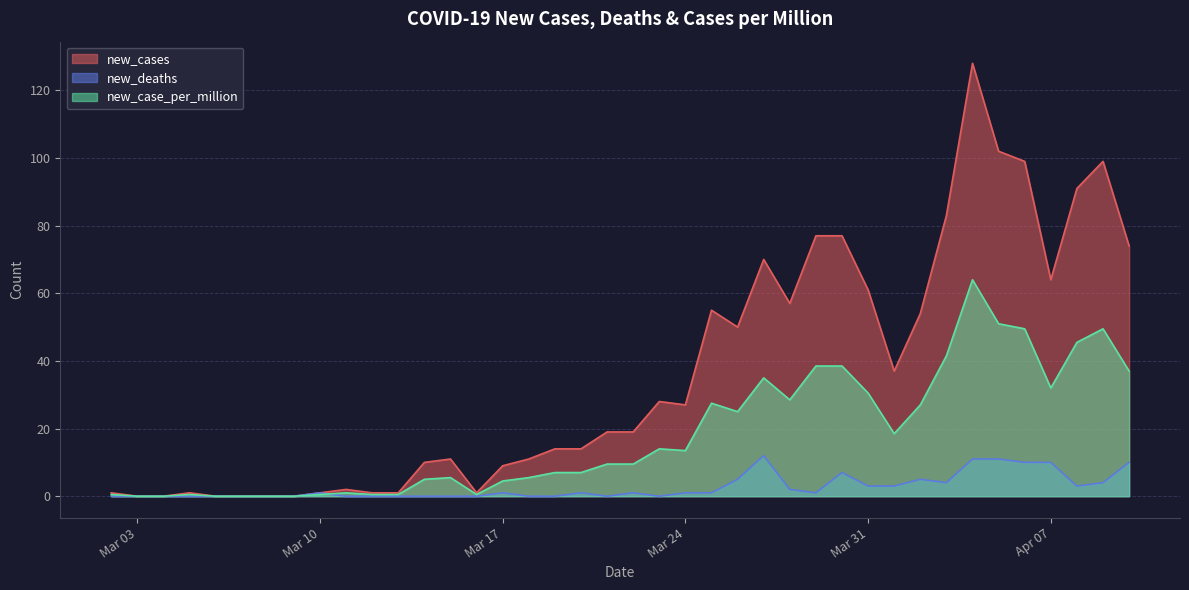

At which label is new_cases closest to 64?

Apr 07